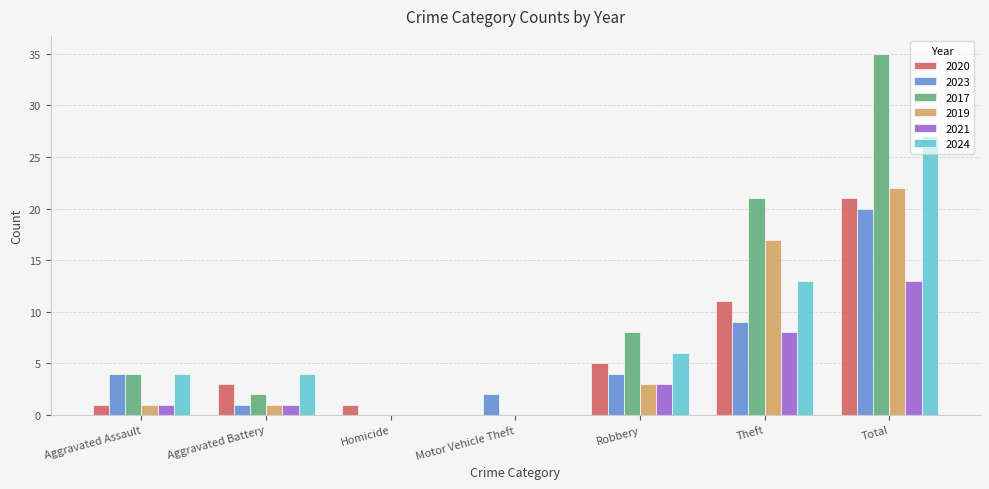

At which label does 2021 reach its peak?

Total